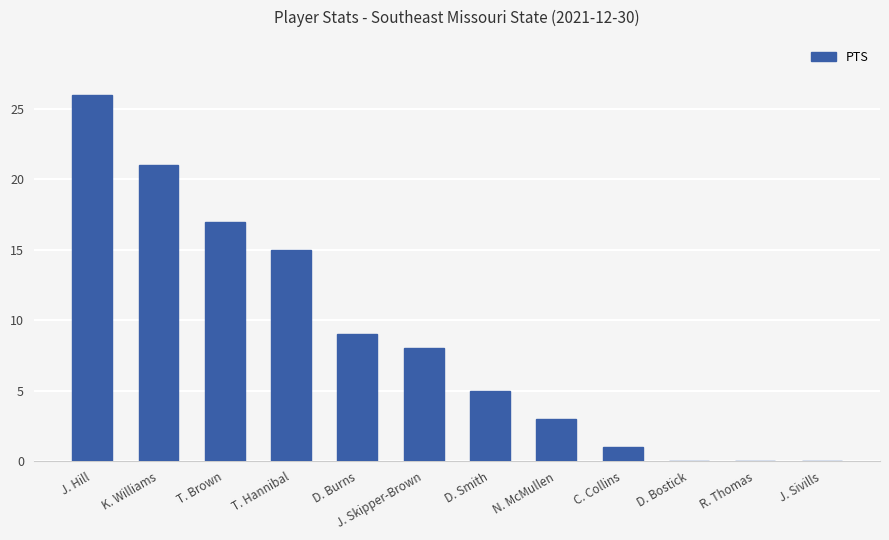

The chart shows a value of 0 at D. Bostick. True or false?

True